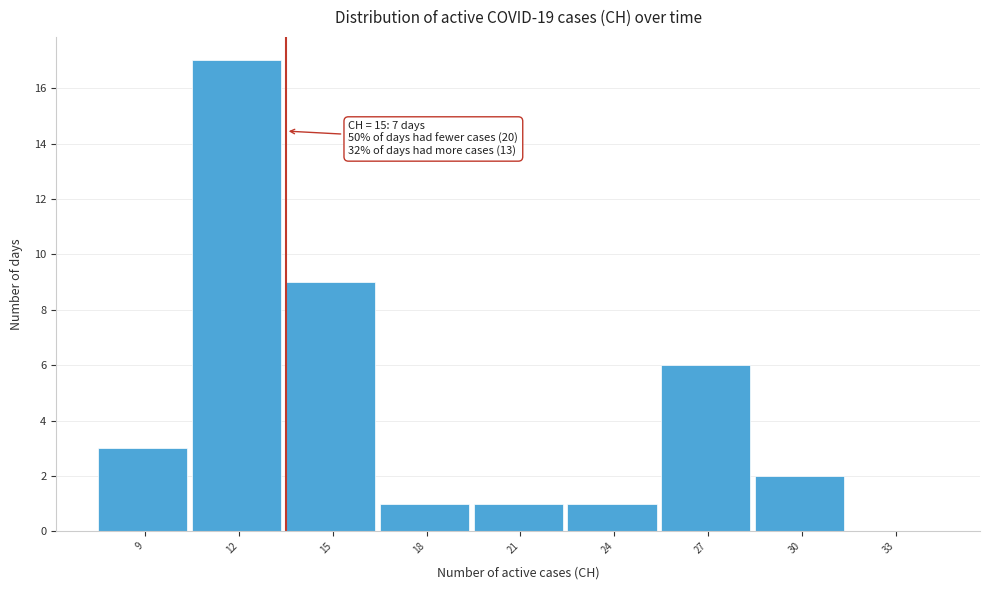

Reading left to right, extract all data points from this chart.

9=3	12=17	15=9	18=1	21=1	24=1	27=6	30=2	33=0